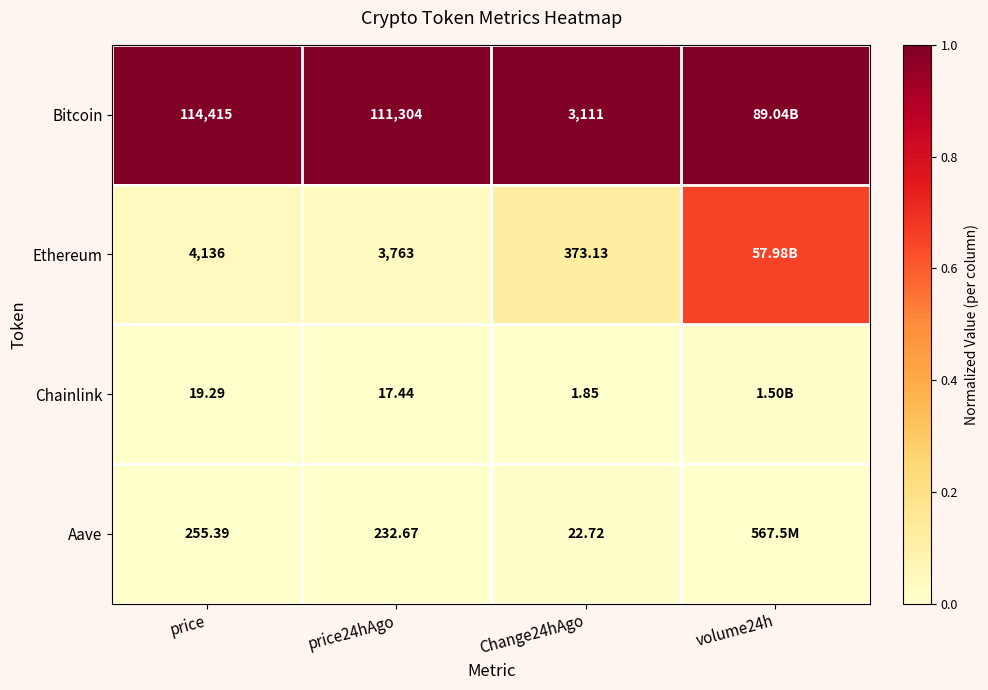

What is the total value across all series at price24hAgo?

115317.1